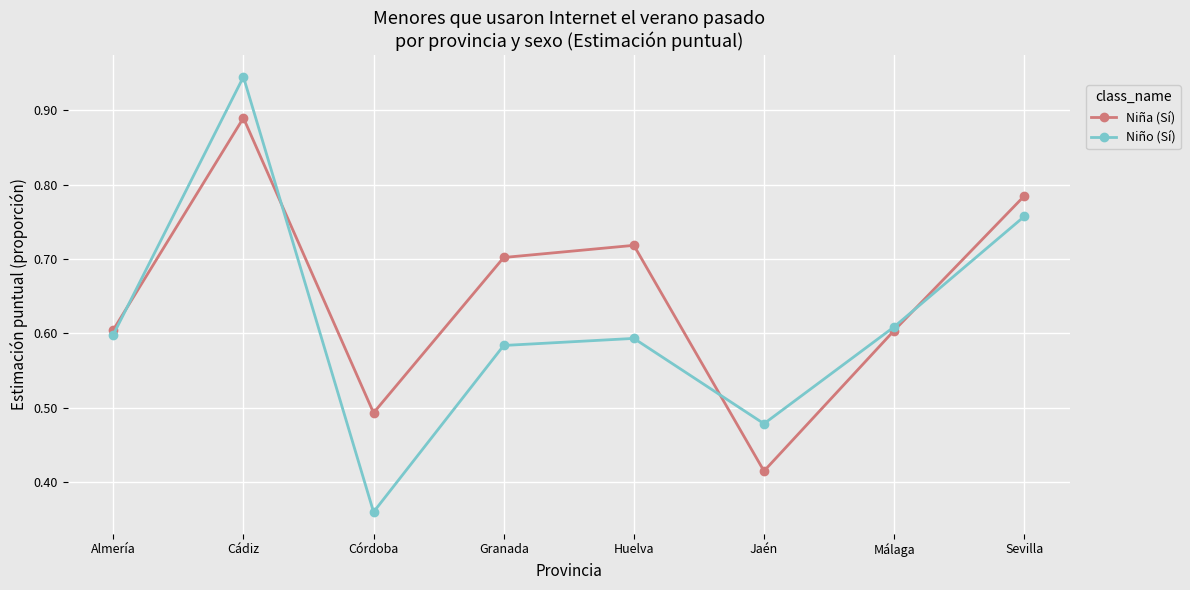

Is the value of Niño (Sí) at Granada greater than the value of Niña (Sí) at Huelva?

No